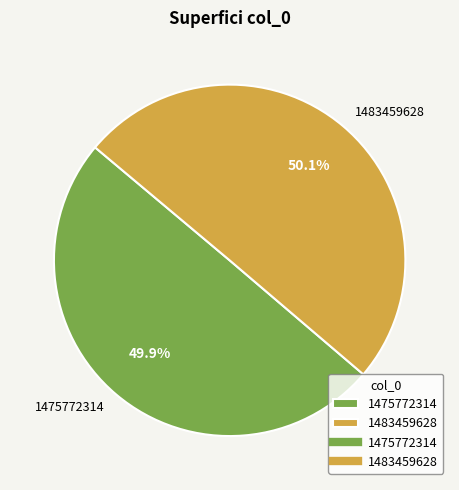

The 1483459628 slice represents 65% of the pie. True or false?

False